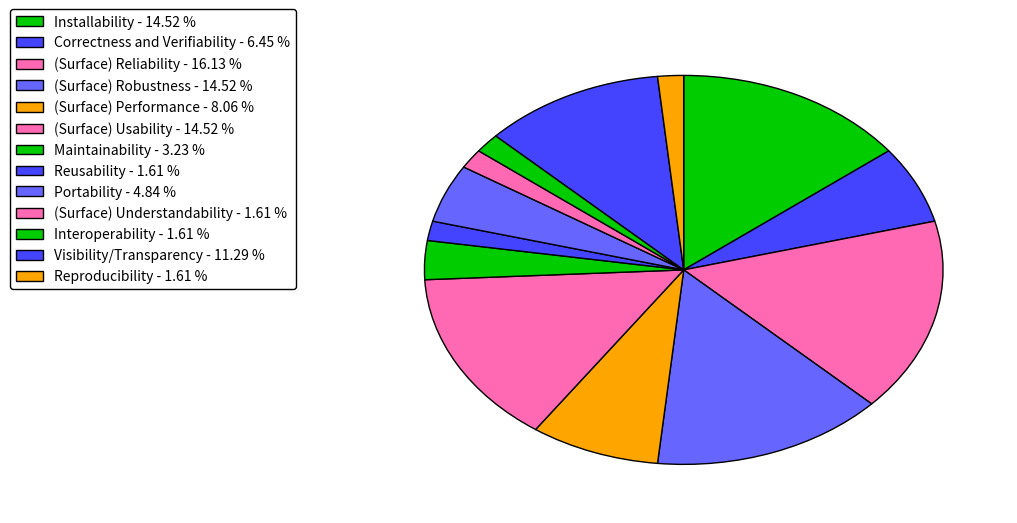

How many slices are in this pie chart?

13